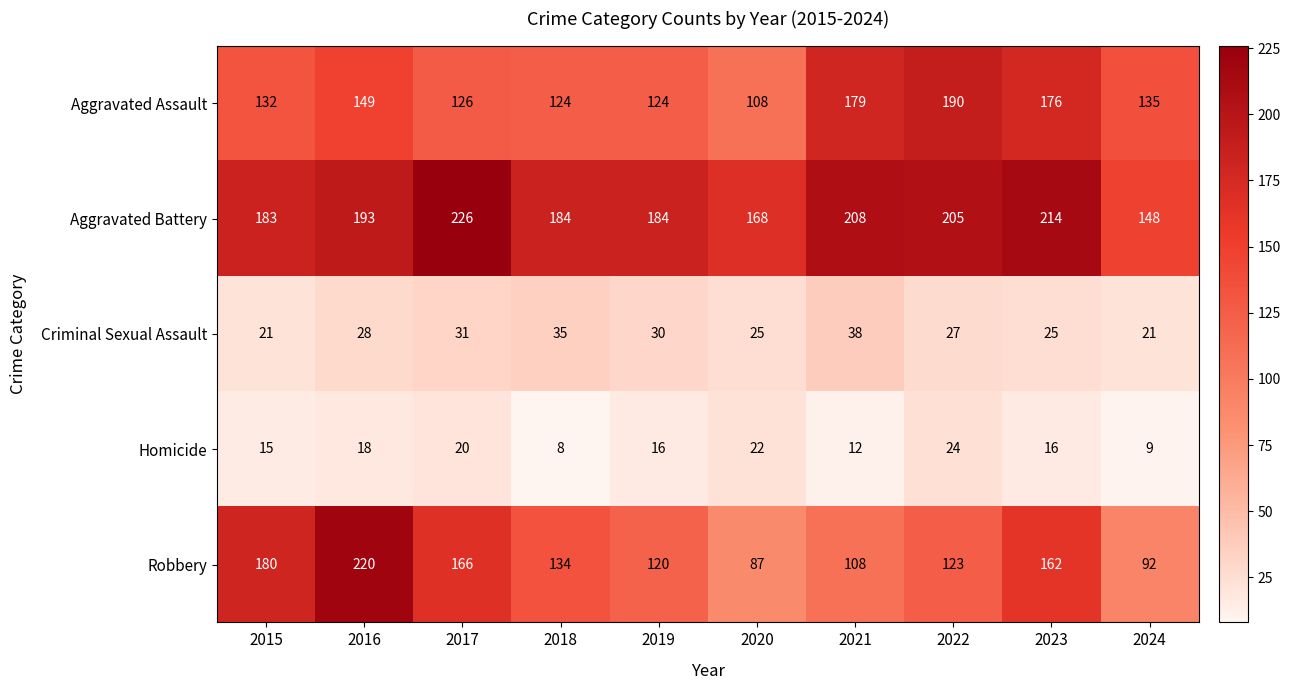

At 2020, list the series in order from largest to smallest.

Aggravated Battery, Aggravated Assault, Robbery, Criminal Sexual Assault, Homicide